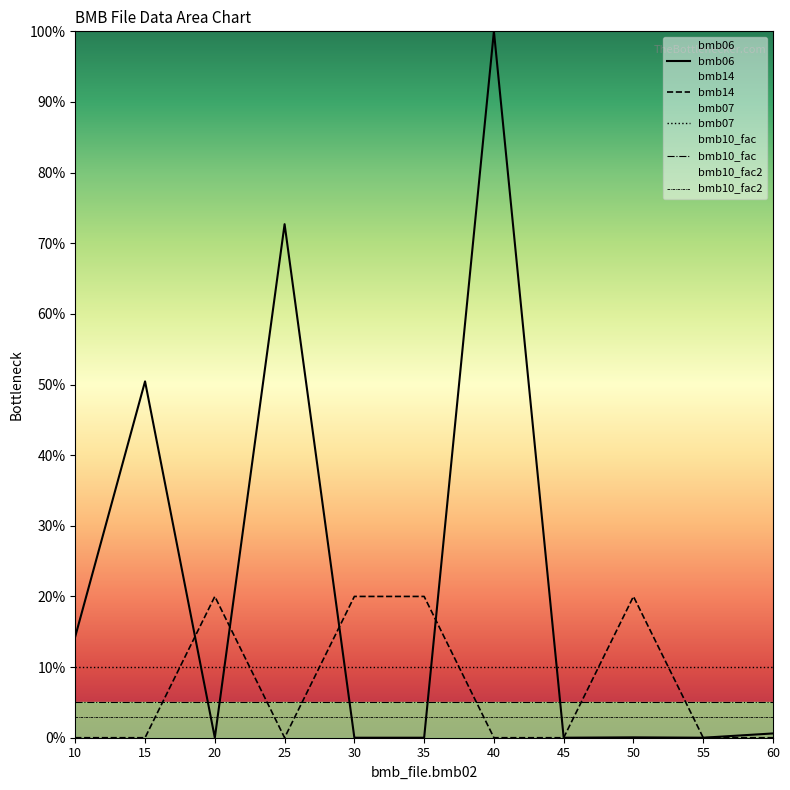

Between 60 and 15, which is larger?

15